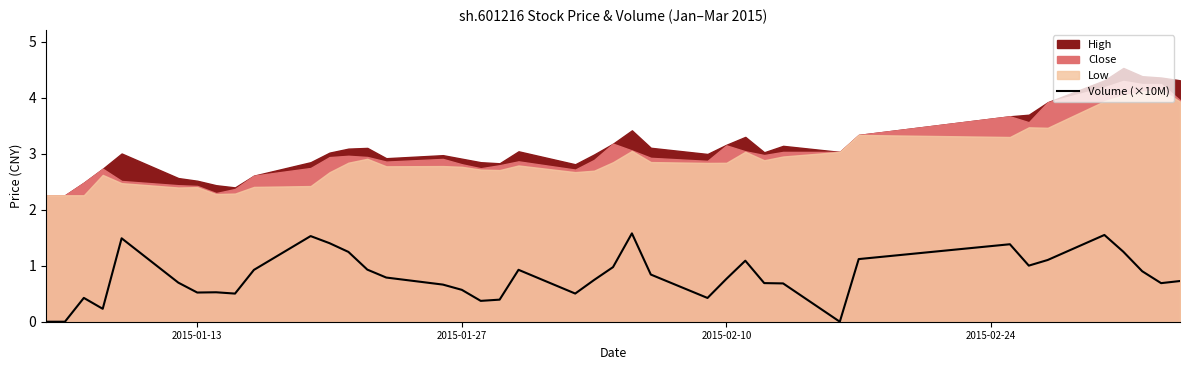

What is the maximum value for Volume (×10M)?

1.6